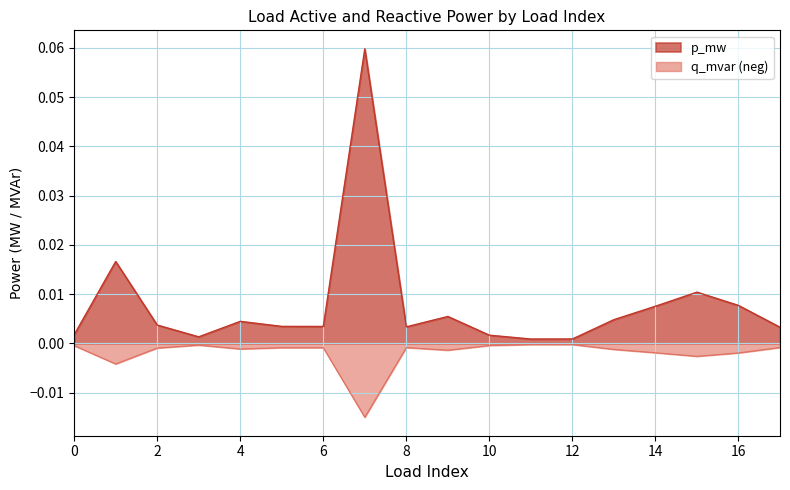

Where is p_mw nearest to the value 0?

11